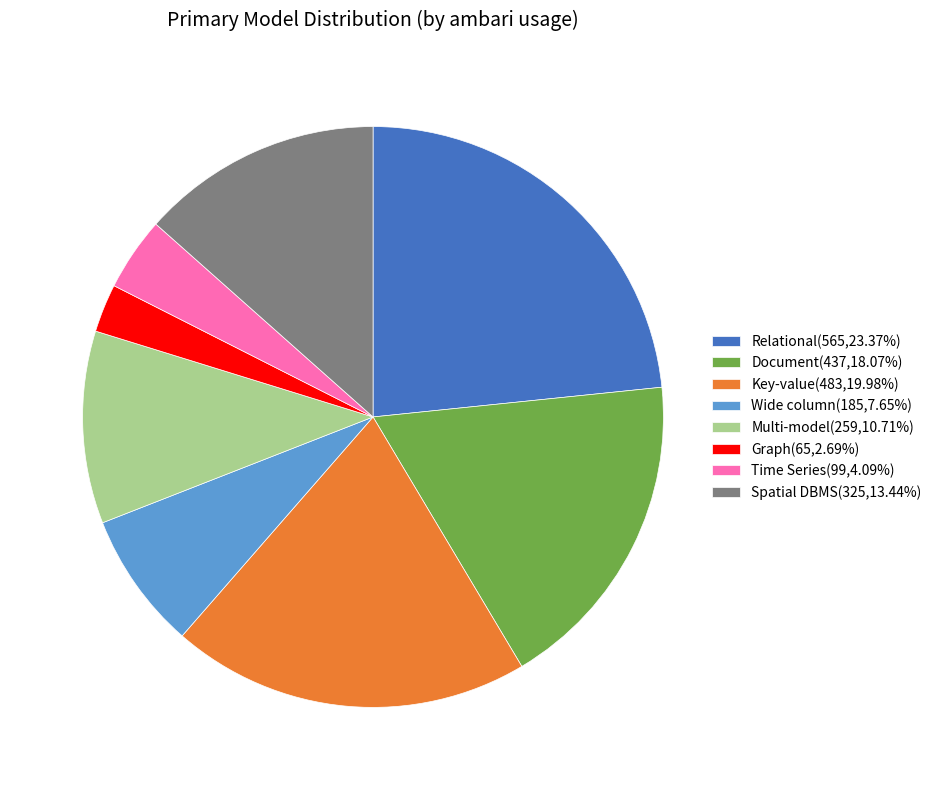

How many segments does this pie chart have?

8